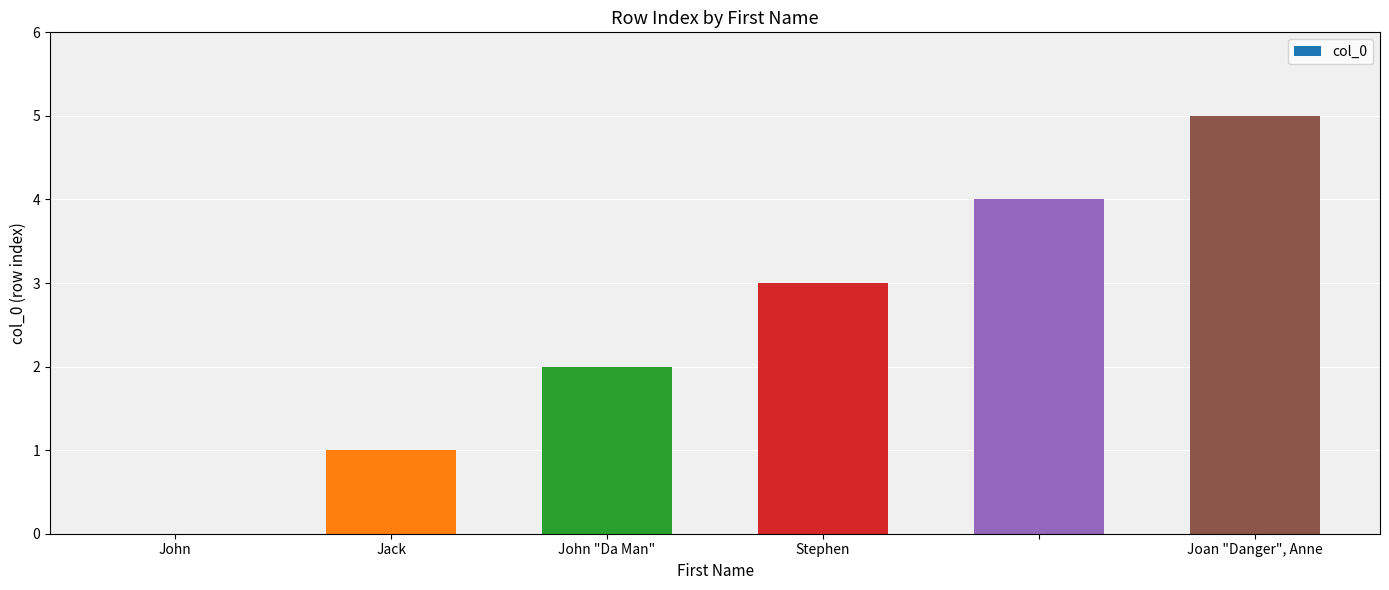

What is the sum of all values?

15